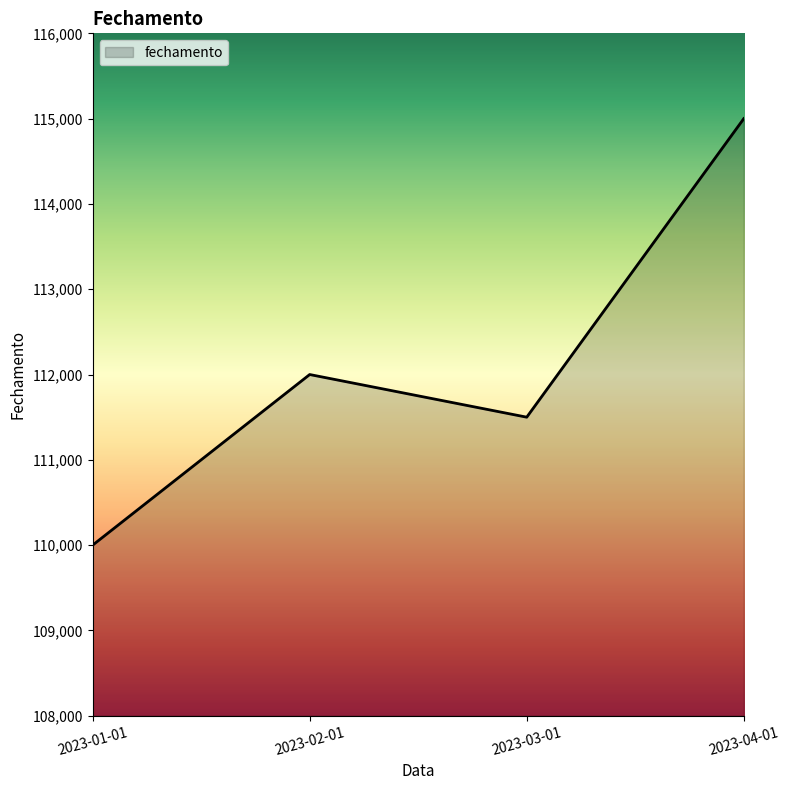

How many interior local peaks (higher than both neighbors) does the data have?

1